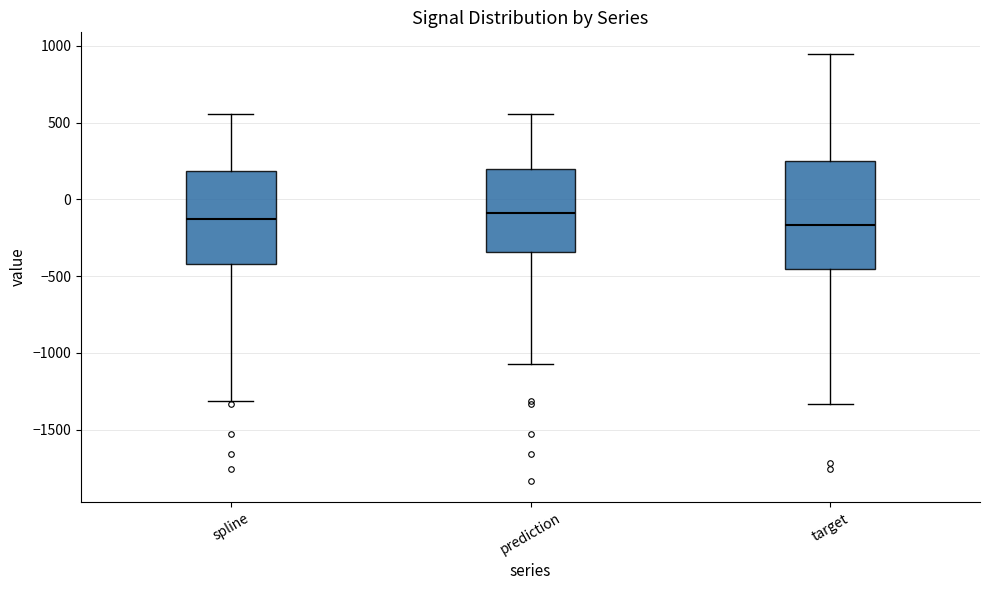

Comparing the boxes themselves (not the whiskers), which one is the tallest?

target